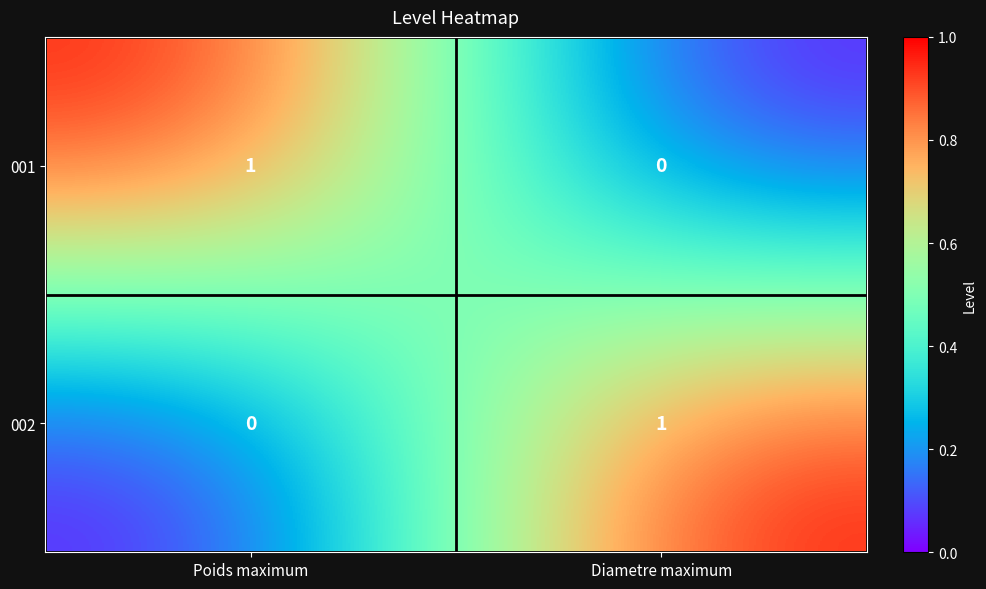

Reading right to left, what are all the values shown in this chart?

001: 0	1
002: 1	0